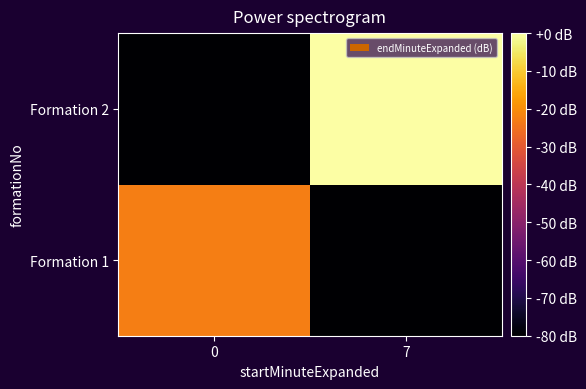

Which label corresponds to the largest value in the chart?

7